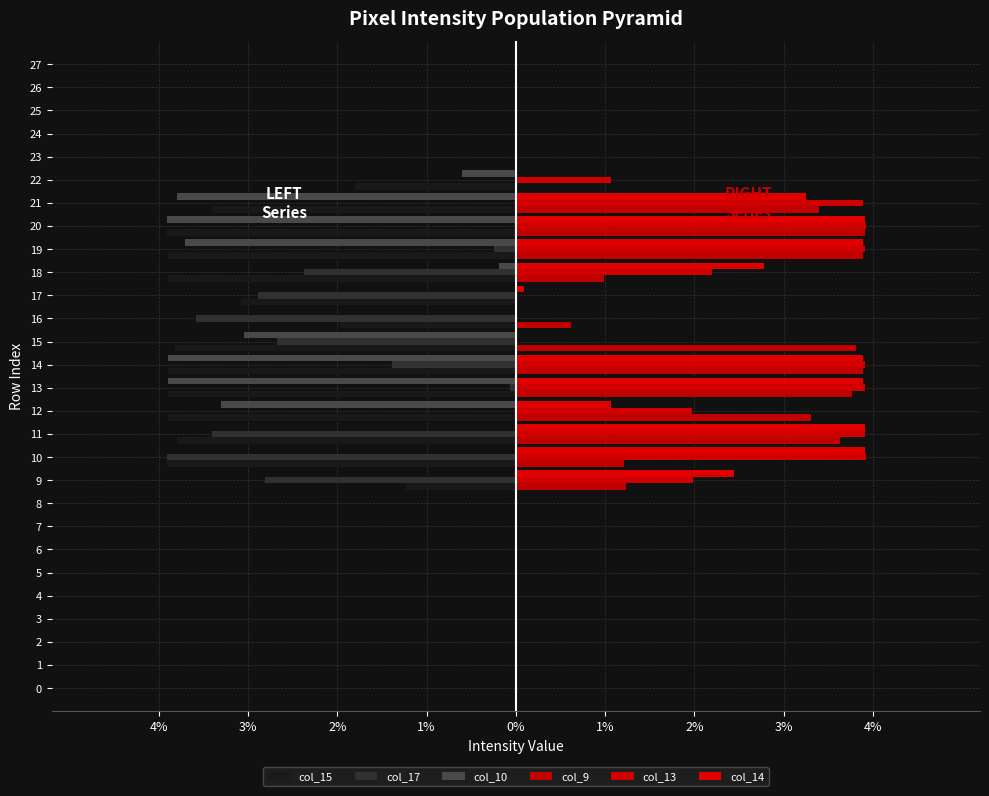

At which category is the sum across all series the highest?

11